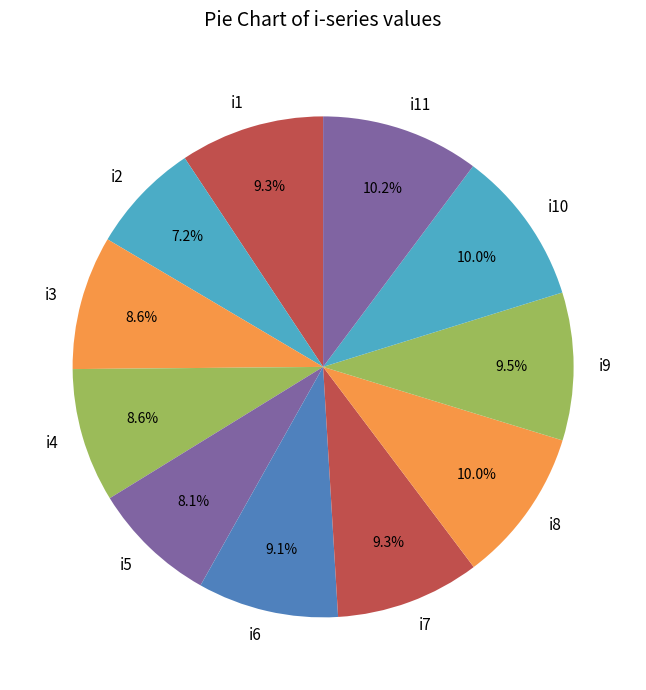

To the nearest percent, what is the difference between the largest and smallest slice percentages?

3%